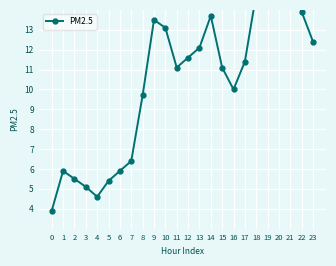

What is the sum of all values?

254.0